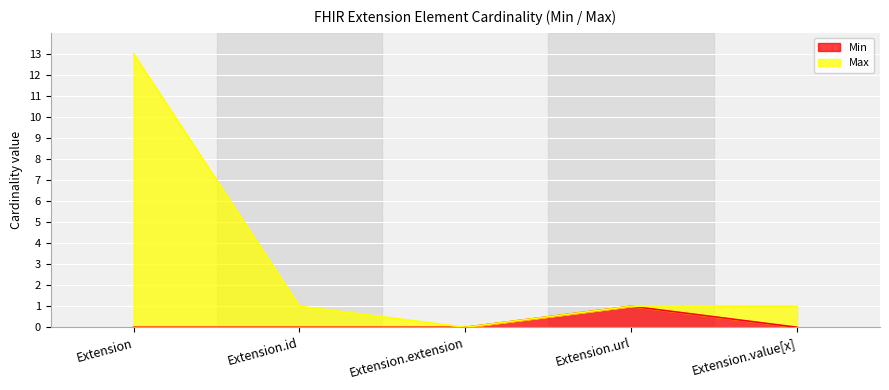

Reading right to left, what are all the values shown in this chart?

Min: Extension.value[x]=0	Extension.url=1	Extension.extension=0	Extension.id=0	Extension=0
Max_numeric: Extension.value[x]=1	Extension.url=1	Extension.extension=0	Extension.id=1	Extension=13